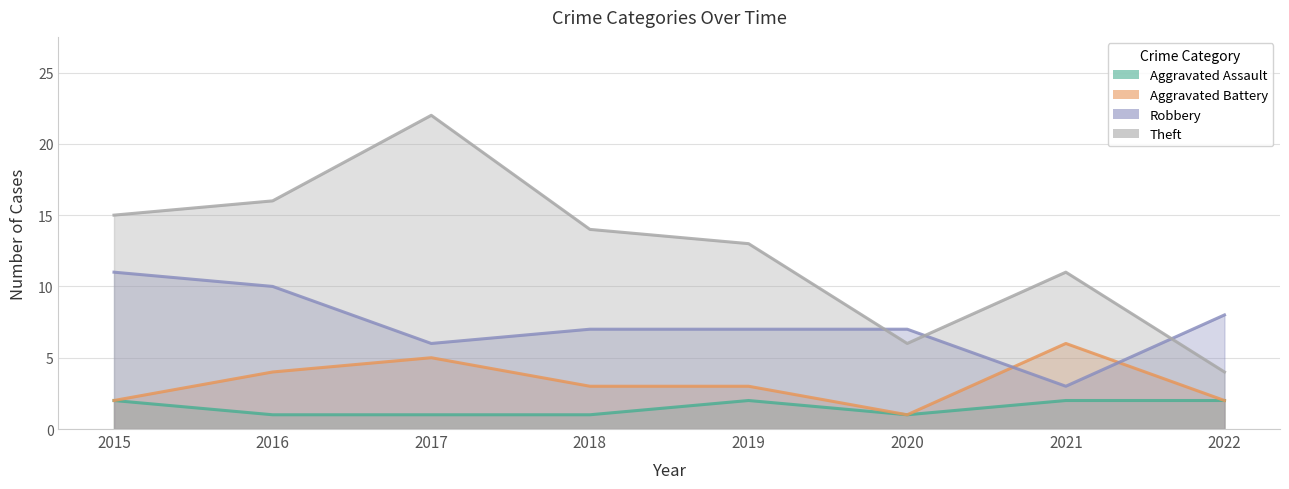

True or false: Robbery has a value of 3 at 2021.

True